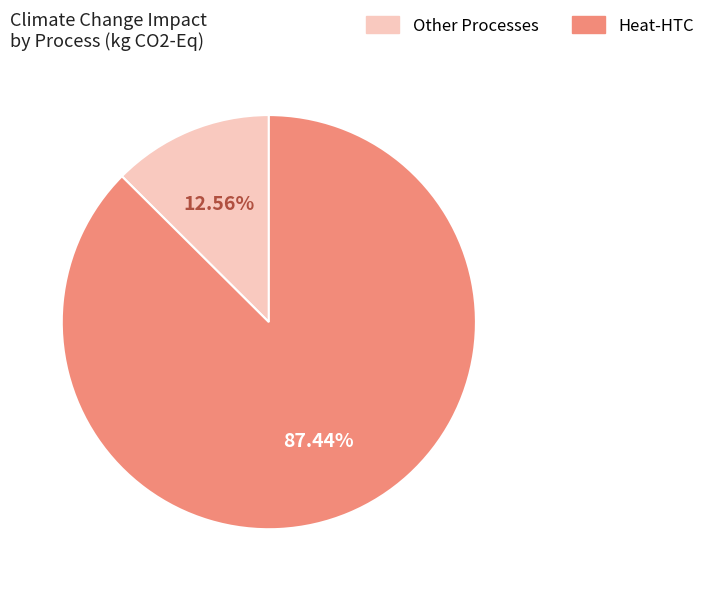

Is there any slice that represents more than half of the pie?

Yes